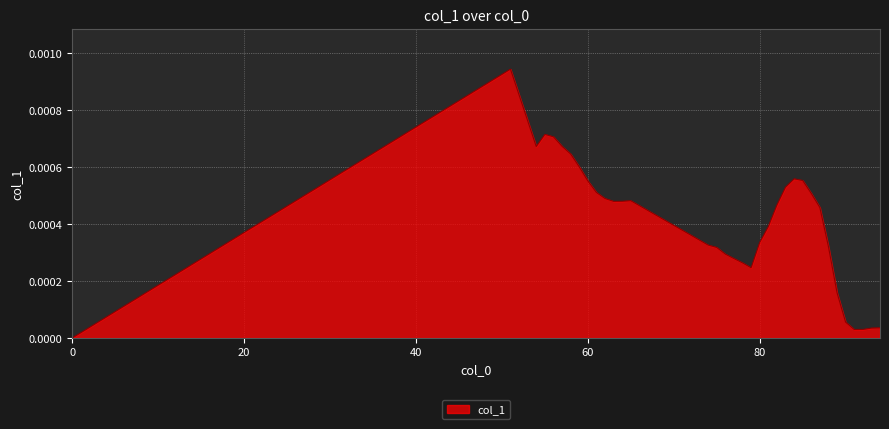

Does the chart display data point markers on the line(s)?

No